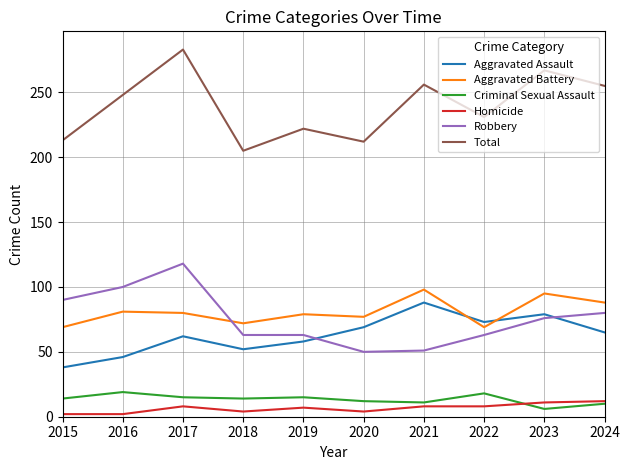

What is the average value of the Homicide series?

7